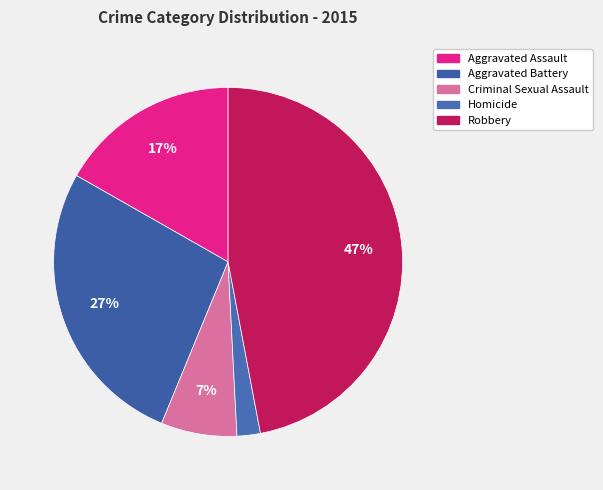

To the nearest percent, what percentage of the pie is Aggravated Assault?

17%